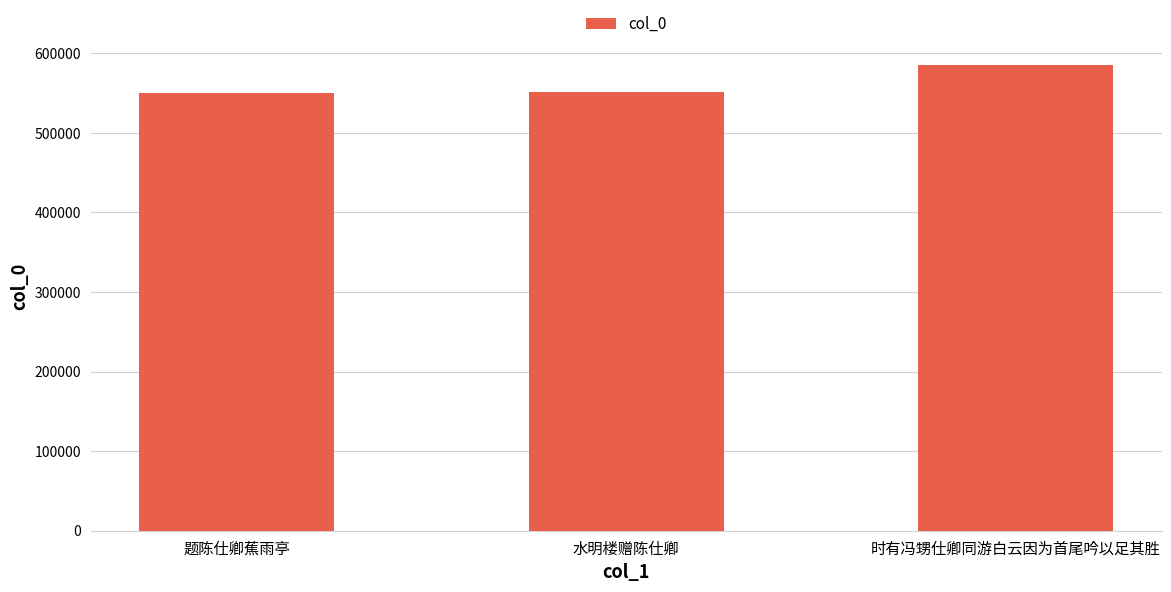

Is it true that the value at 水明楼赠陈仕卿 is 237033?

False